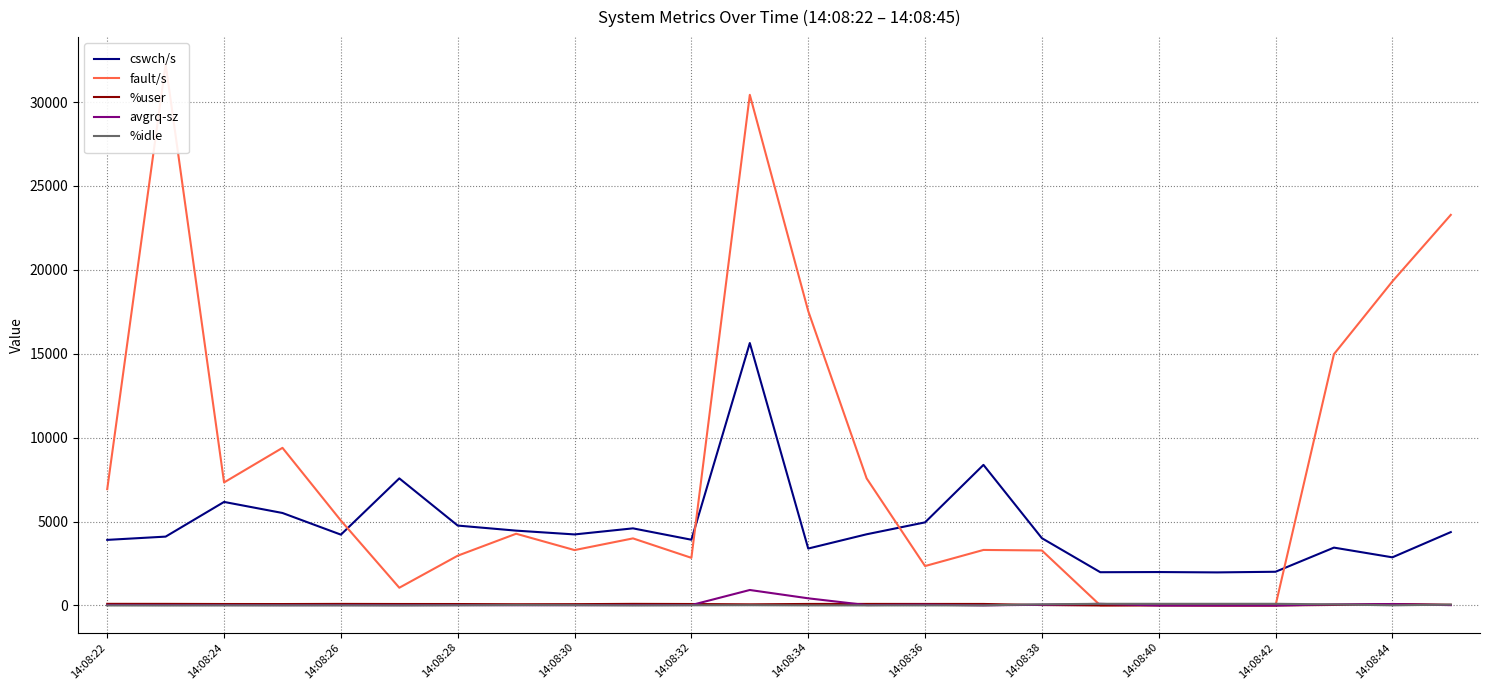

Is this an area chart (filled region under the line)?

No